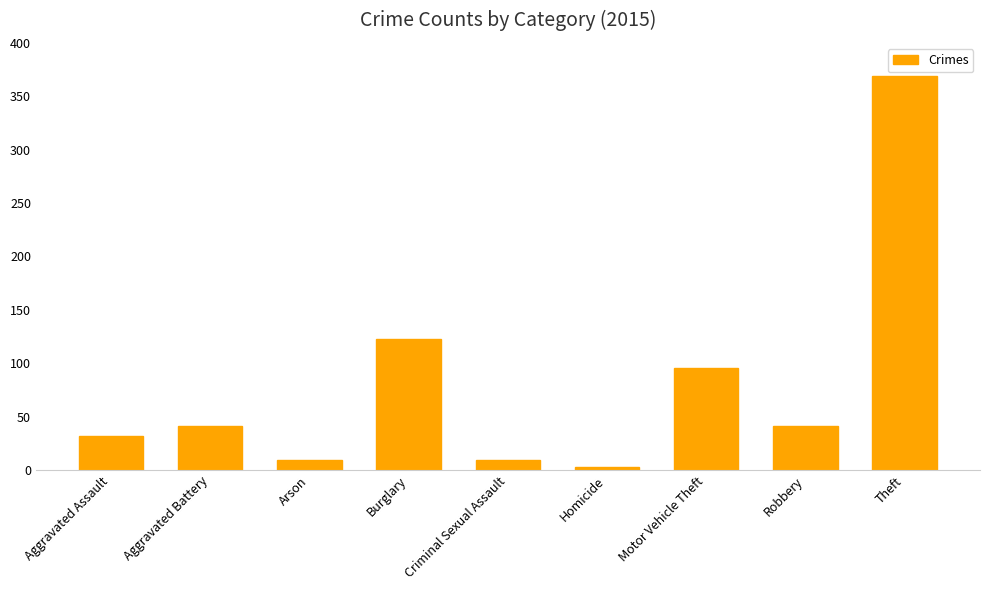

What is the sum of the values at Burglary and Aggravated Assault?

155